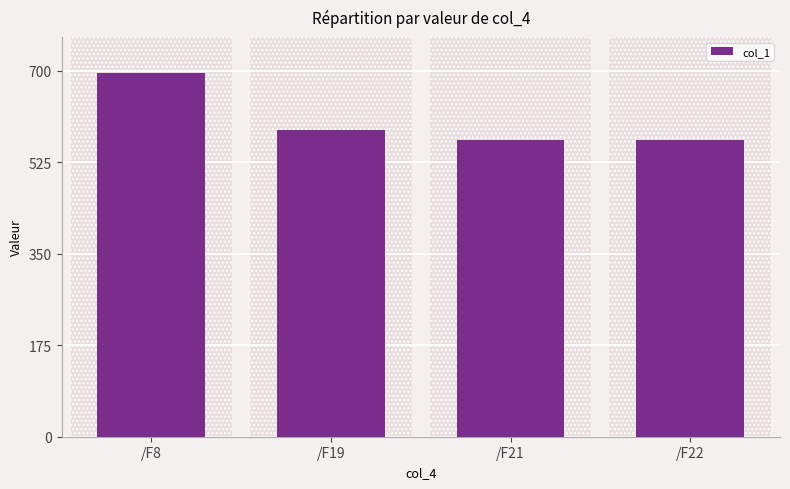

Approximately how many times larger is the value at /F21 compared to /F22?

1.0